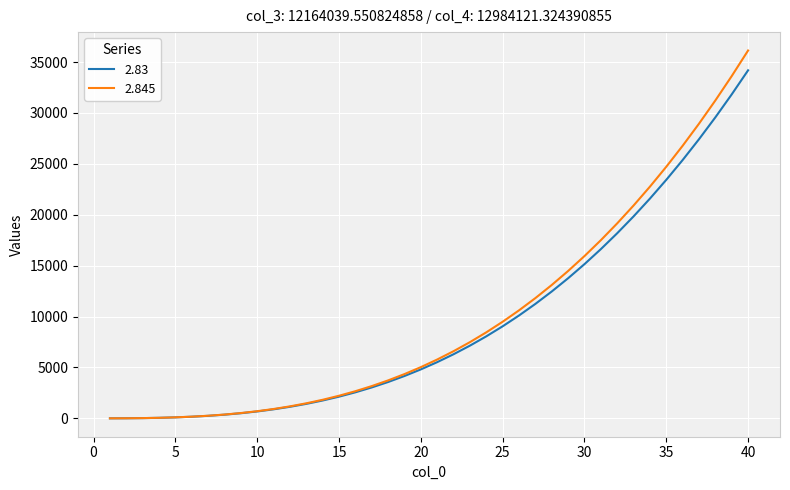

What is the highest value of the 2.83 series?

34184.5